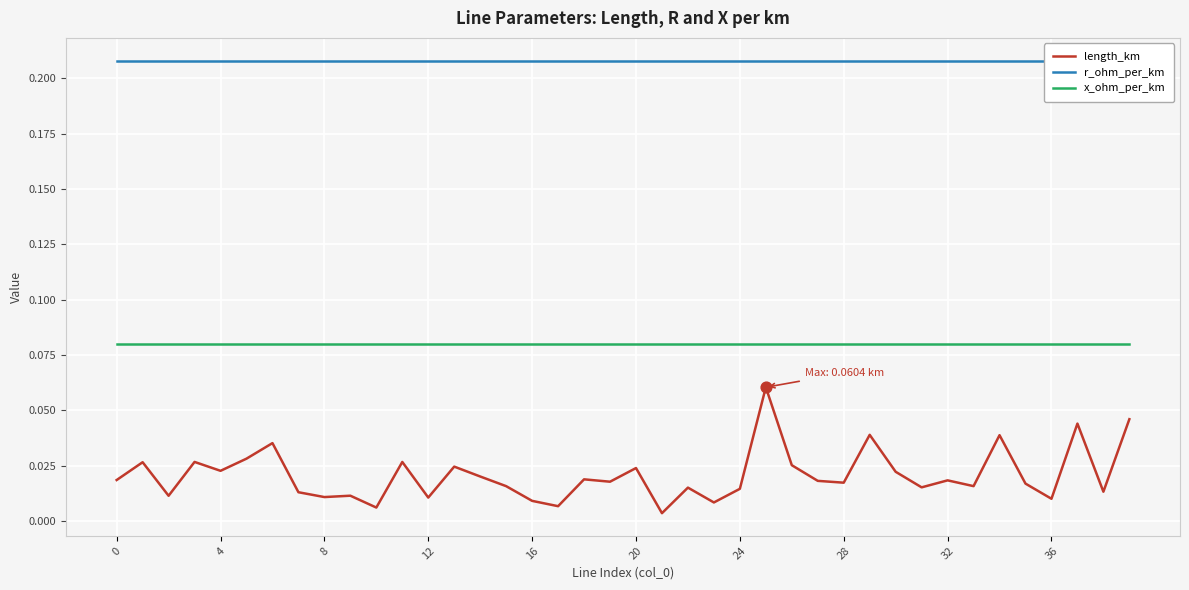

True or false: length_km and x_ohm_per_km intersect in this chart.

False